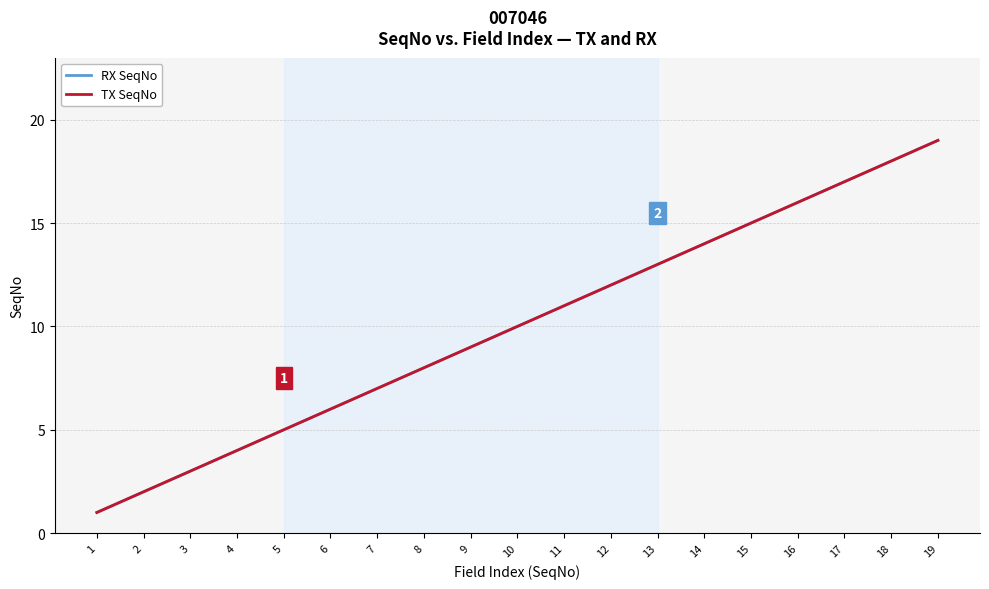

At which label does TX SeqNo reach its peak?

19